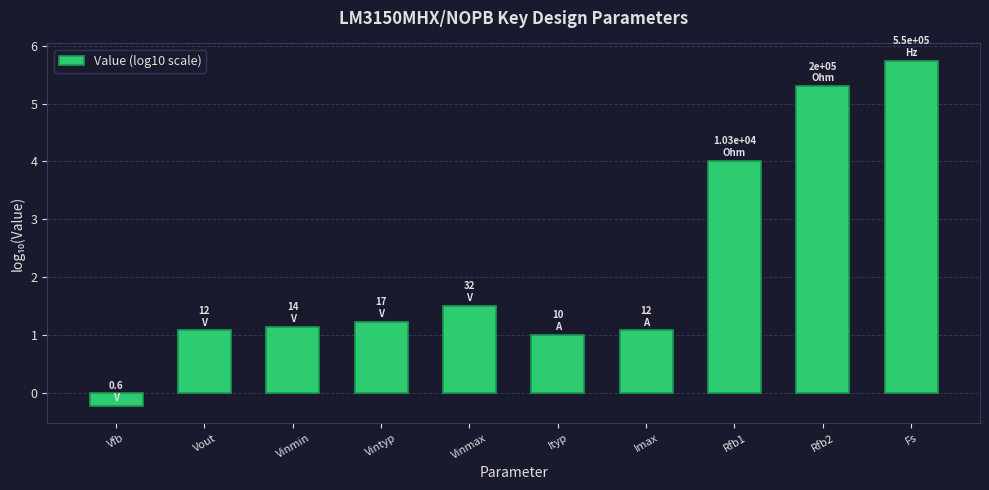

Where does the data first go above 1?

Vout